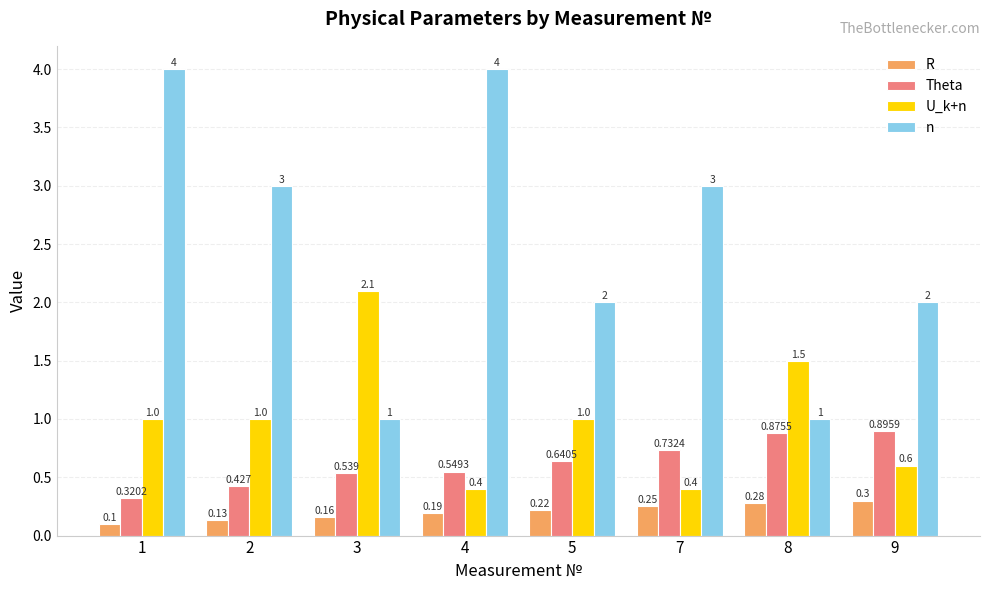

Which series changed the most between 8 and 9?

n